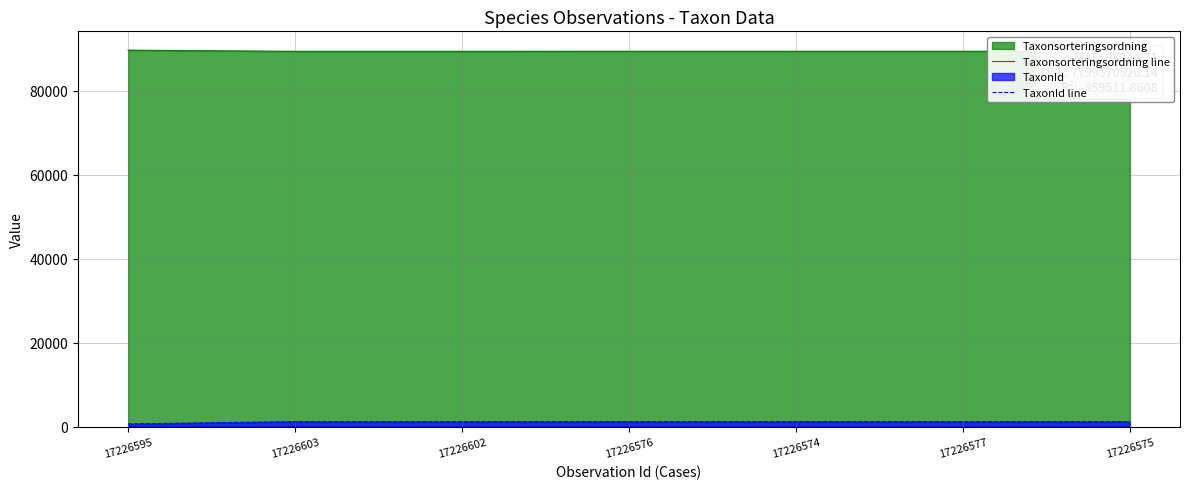

What is the spread (max minus min) of values at 17226602?

88190